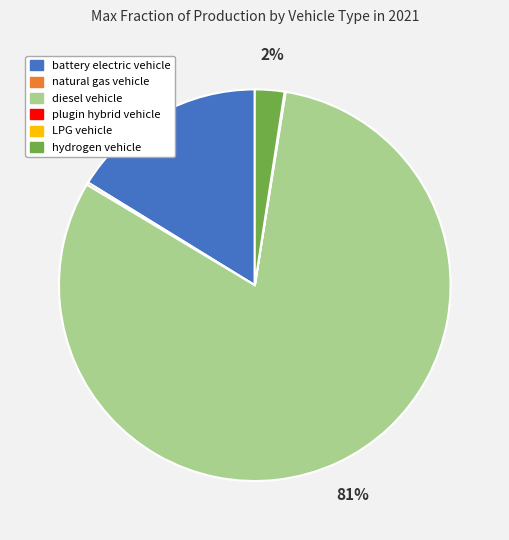

Which slice is the largest?

diesel vehicle